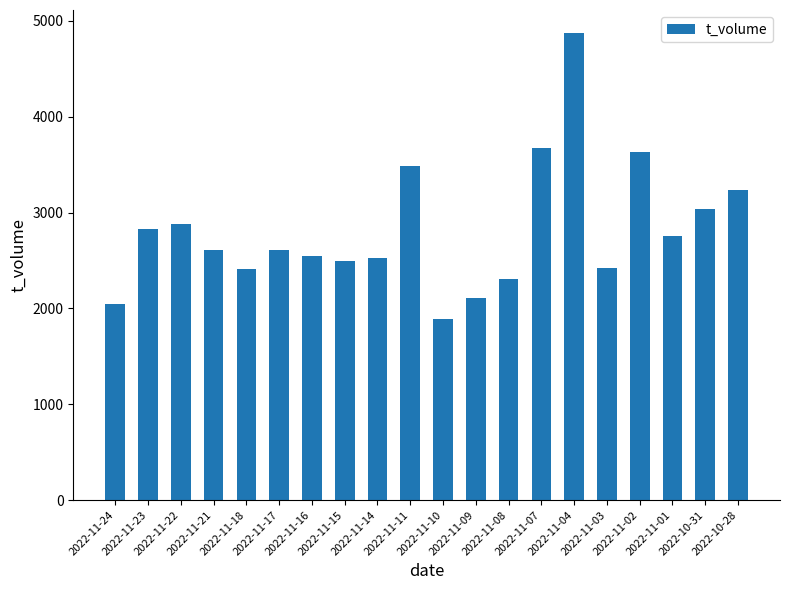

What is the approximate value at 2022-11-09?

2105